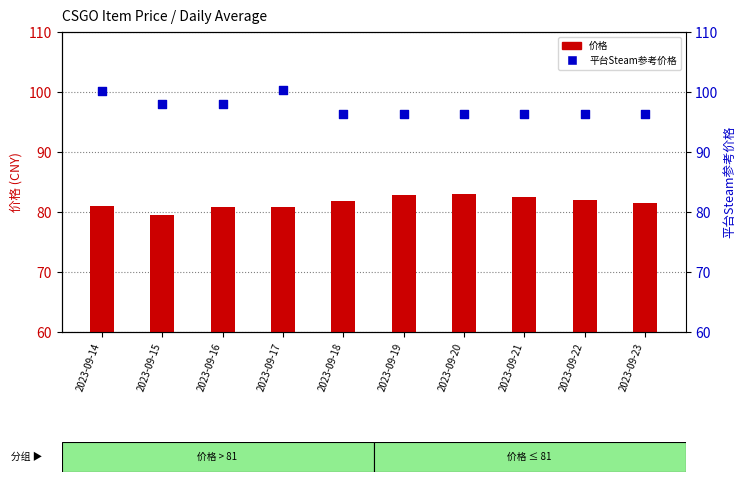

Which series has the largest total across all categories?

平台Steam参考价格